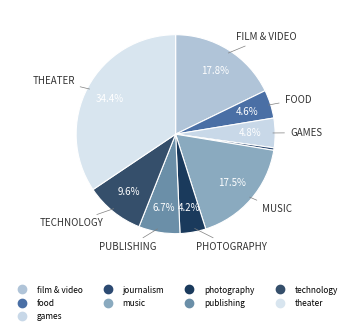

Count the number of slices in the pie.

9